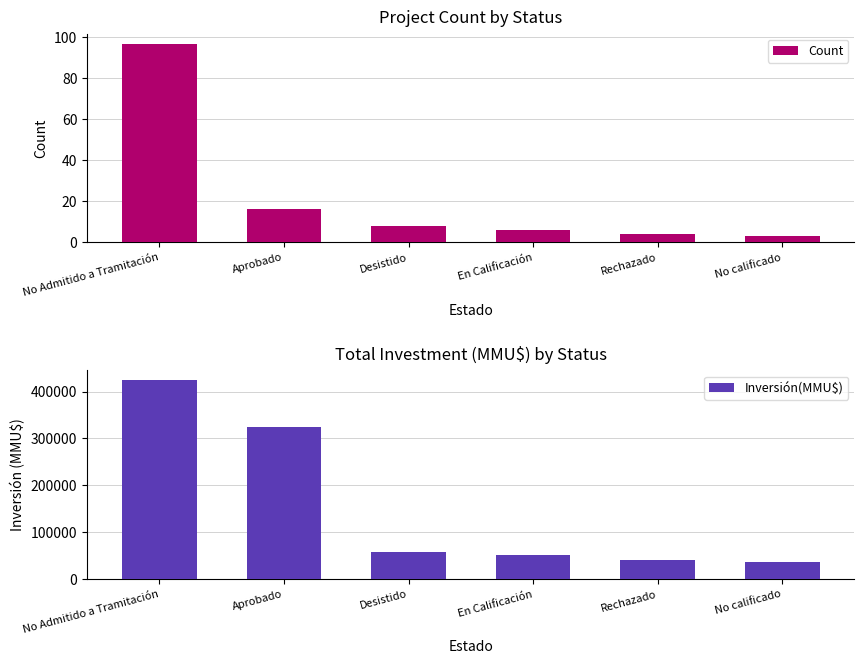

What is the sum of all Inversión(MMU$) values?

932174